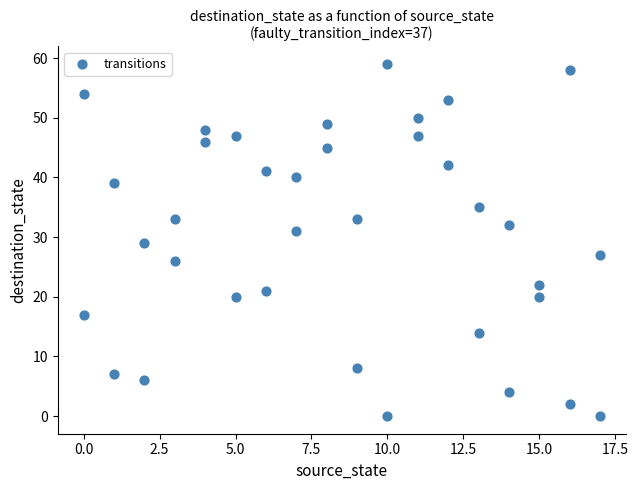

What is the range of Y values (max minus min)?

59